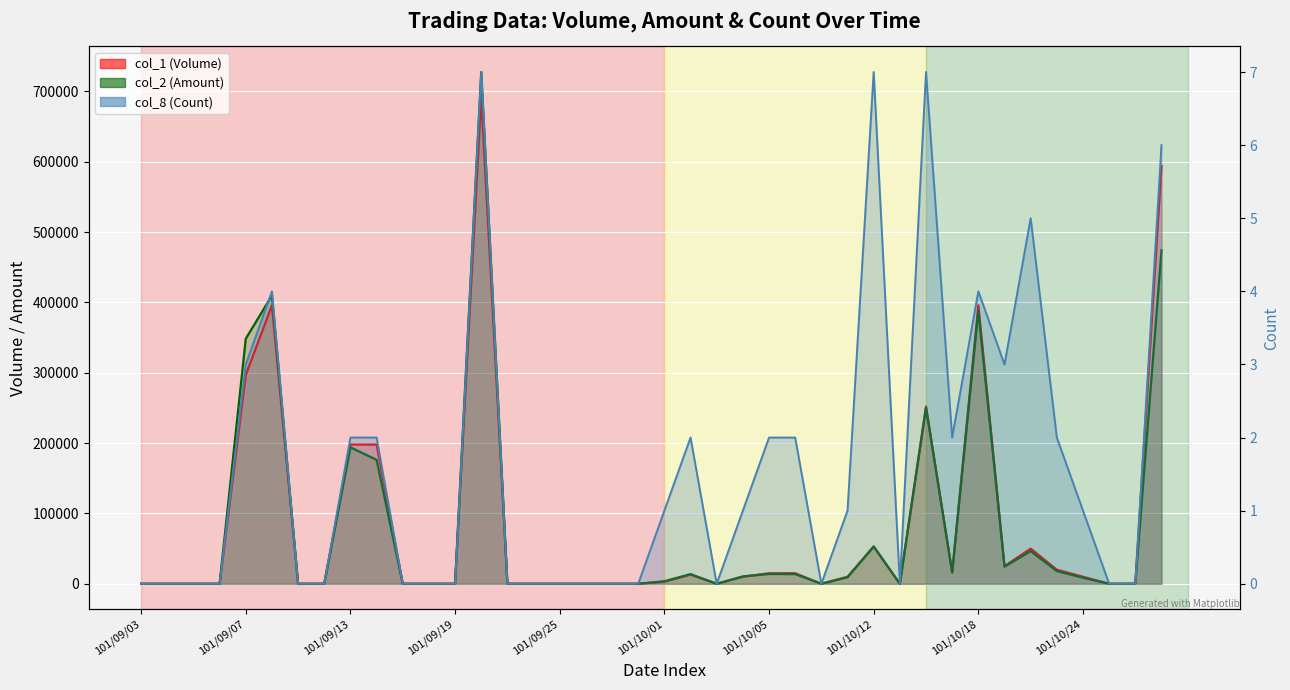

Which series has the largest total across all categories?

col_1 (Volume)